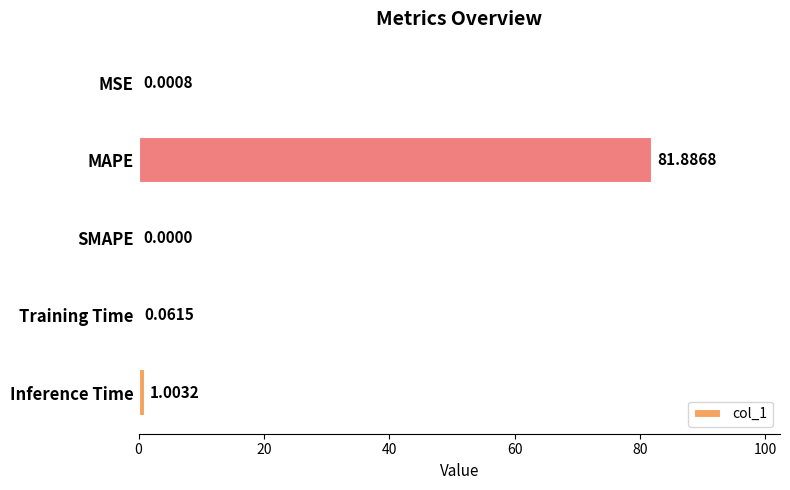

How many data points are above 0?

4